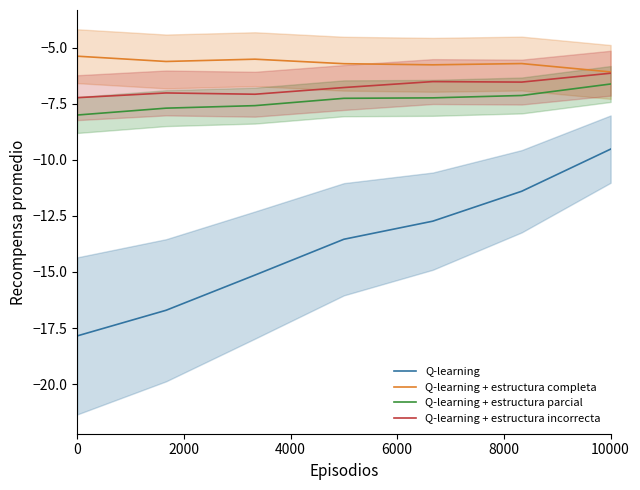

At which label does Q-learning reach its peak?

10000